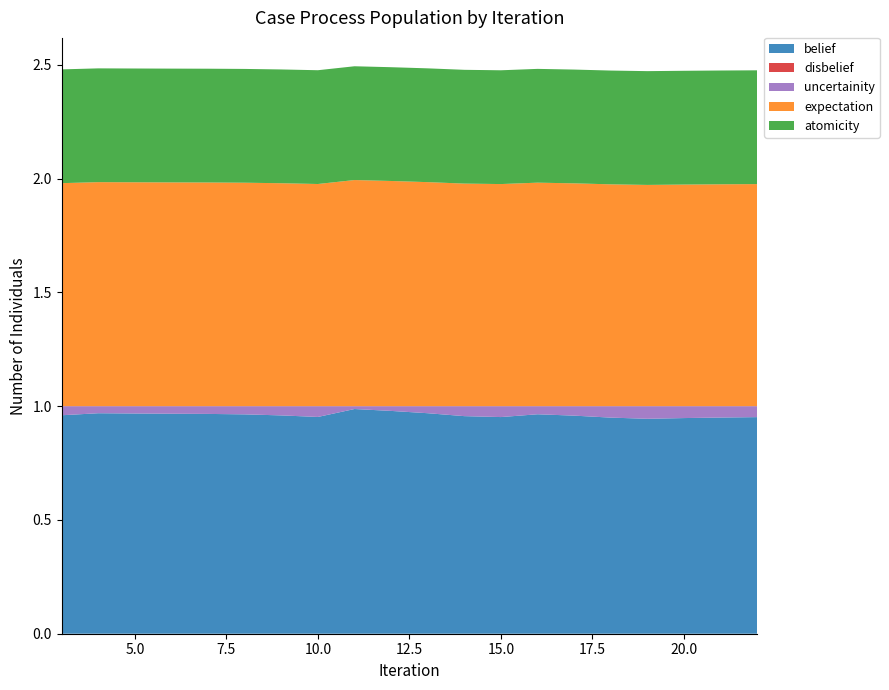

Reading right to left, extract all data points from this chart.

belief: 22=1.0	21=1.0	20=0.9	19=0.9	18=0.9	17=1.0	16=1.0	15=1.0	14=1.0	13=1.0	12=1.0	11=1.0	10=1.0	9=1.0	8=1.0	7=1.0	6=1.0	5=1.0	4=1.0	3=1.0
disbelief: 22=0.0	21=0.0	20=0.0	19=0.0	18=0.0	17=0.0	16=0.0	15=0.0	14=0.0	13=0.0	12=0.0	11=0.0	10=0.0	9=0.0	8=0.0	7=0.0	6=0.0	5=0.0	4=0.0	3=0.0
uncertainity: 22=0.0	21=0.0	20=0.1	19=0.1	18=0.1	17=0.0	16=0.0	15=0.0	14=0.0	13=0.0	12=0.0	11=0.0	10=0.0	9=0.0	8=0.0	7=0.0	6=0.0	5=0.0	4=0.0	3=0.0
expectation: 22=1.0	21=1.0	20=1.0	19=1.0	18=1.0	17=1.0	16=1.0	15=1.0	14=1.0	13=1.0	12=1.0	11=1.0	10=1.0	9=1.0	8=1.0	7=1.0	6=1.0	5=1.0	4=1.0	3=1.0
atomicity: 22=0.5	21=0.5	20=0.5	19=0.5	18=0.5	17=0.5	16=0.5	15=0.5	14=0.5	13=0.5	12=0.5	11=0.5	10=0.5	9=0.5	8=0.5	7=0.5	6=0.5	5=0.5	4=0.5	3=0.5